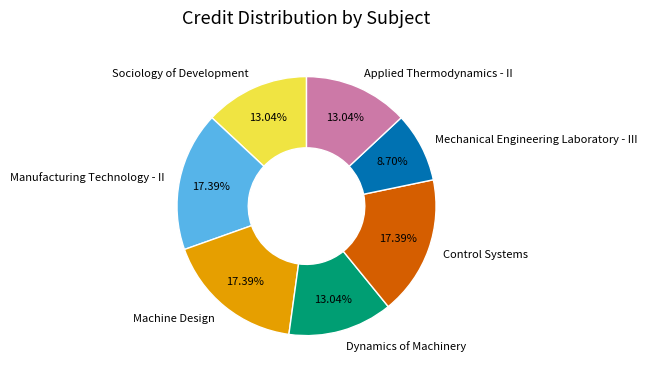

Is there any slice that represents more than half of the pie?

No